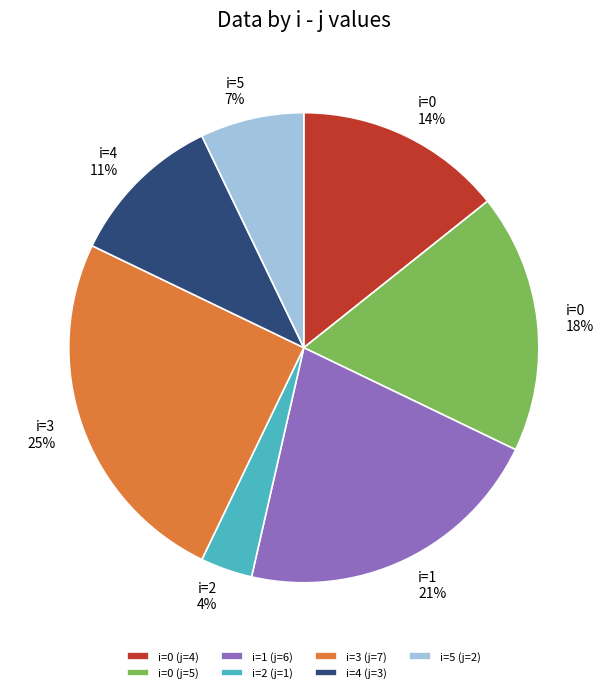

True or false: i=2 (j=1) accounts for 4% of the total.

True